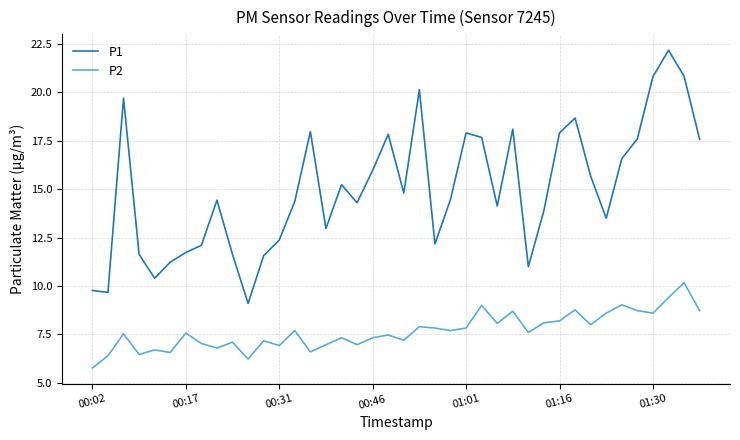

Which series has the widest spread of values?

P1